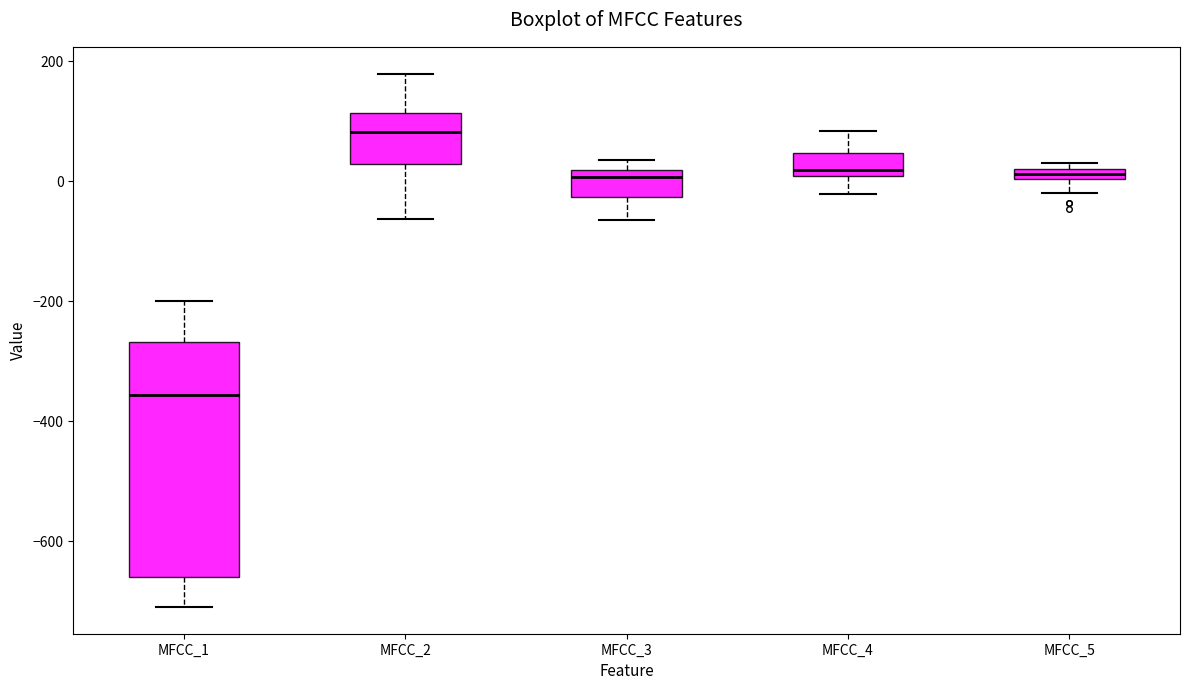

Which box has the highest median line?

MFCC_2